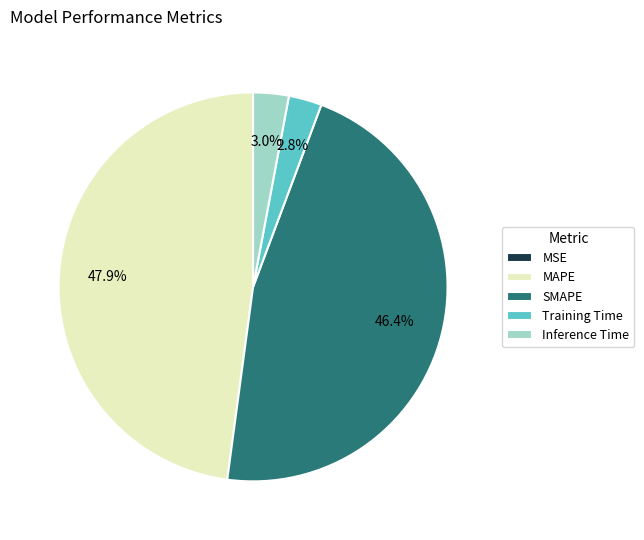

Is there a majority slice in this chart?

No